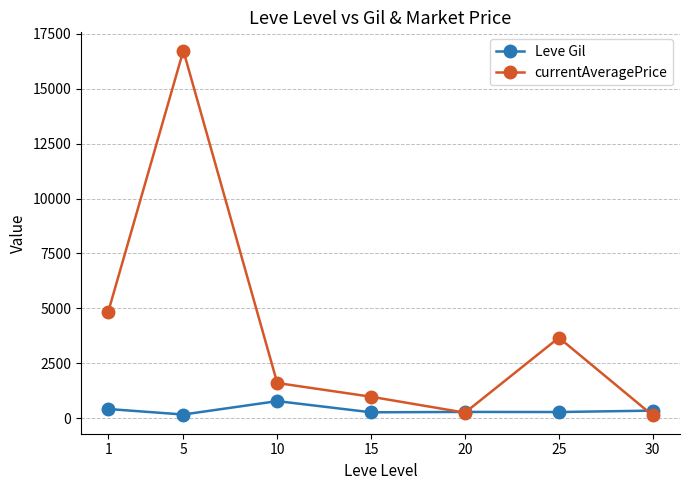

What is the difference between the maximum and minimum values in the Leve Gil series?

610